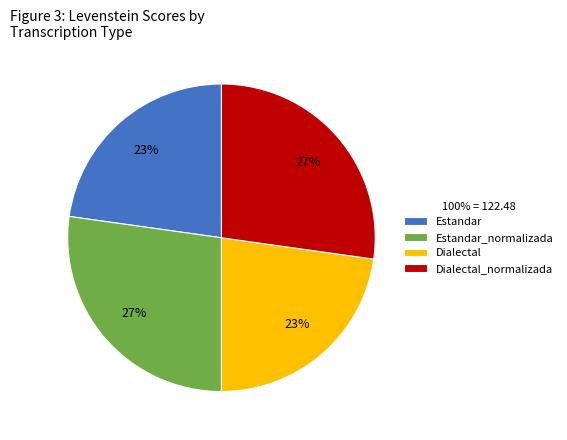

Is there any slice that represents more than half of the pie?

No